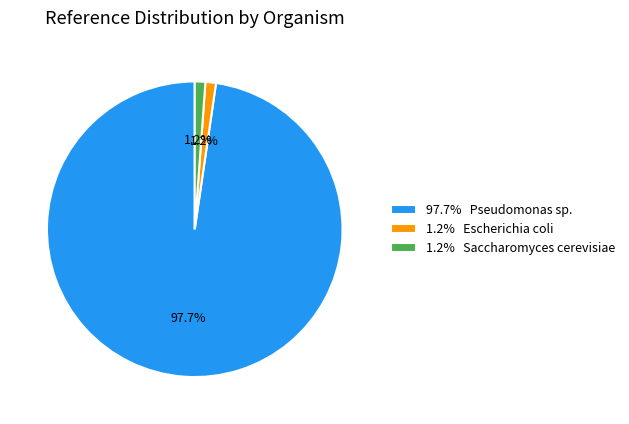

Is there any slice that represents more than half of the pie?

Yes